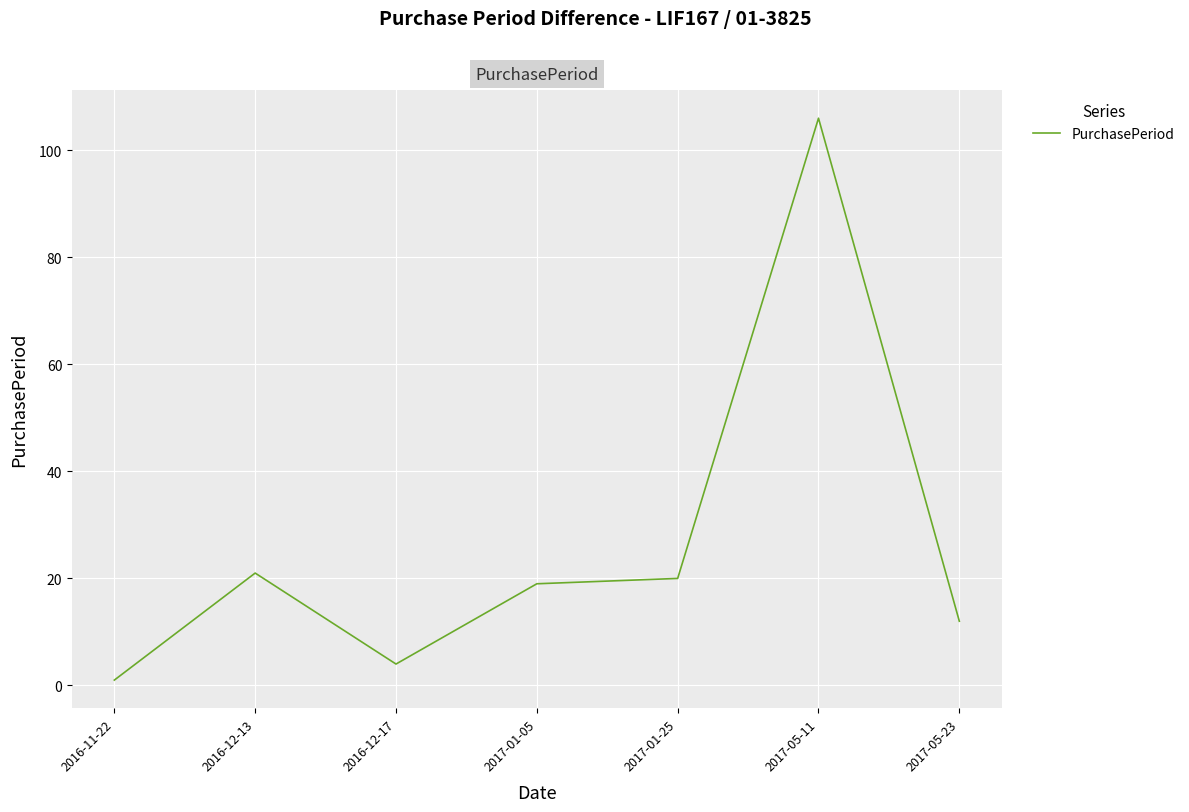

Between 2016-12-17 and 2016-11-22, which is larger?

2016-12-17